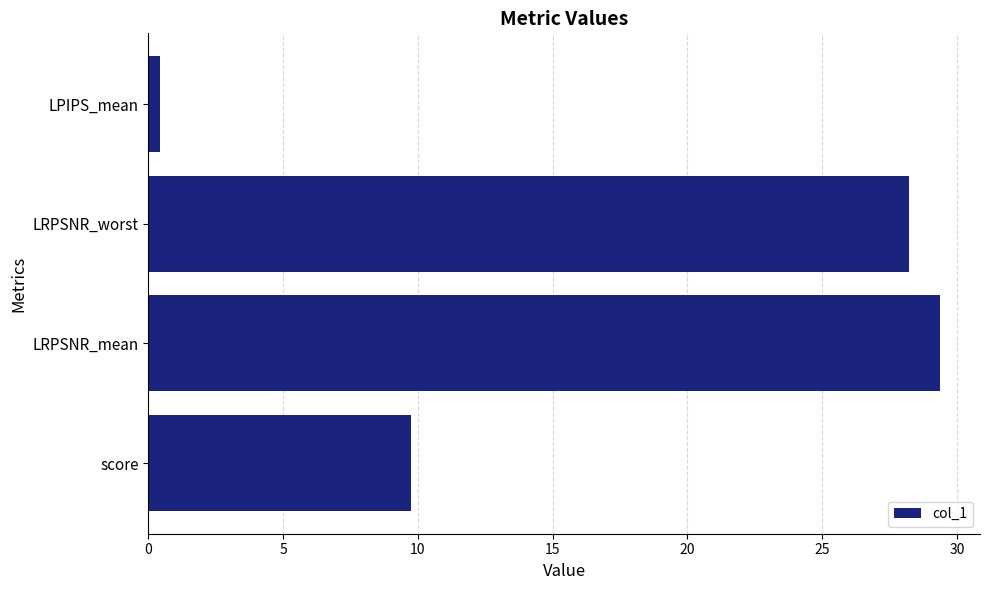

What is the ratio of the value at LRPSNR_mean to the value at LRPSNR_worst?

1.0